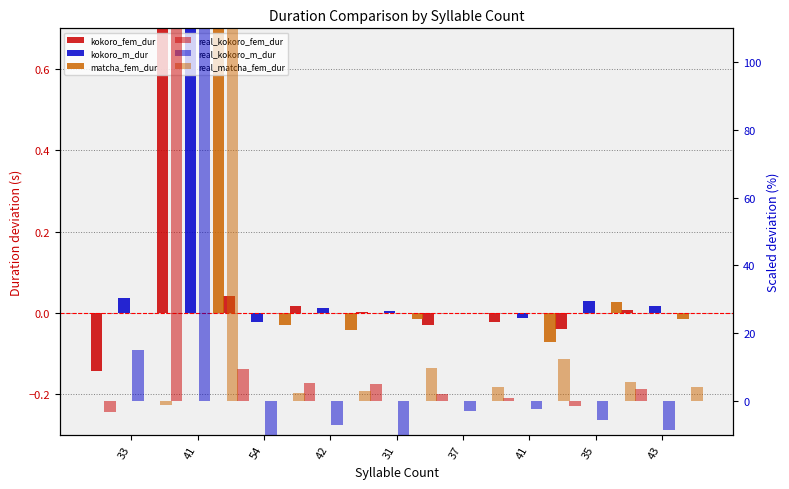

What are all the series names shown in the legend?

kokoro_fem_dur, kokoro_m_dur, matcha_fem_dur, real_kokoro_fem_dur, real_kokoro_m_dur, real_matcha_fem_dur